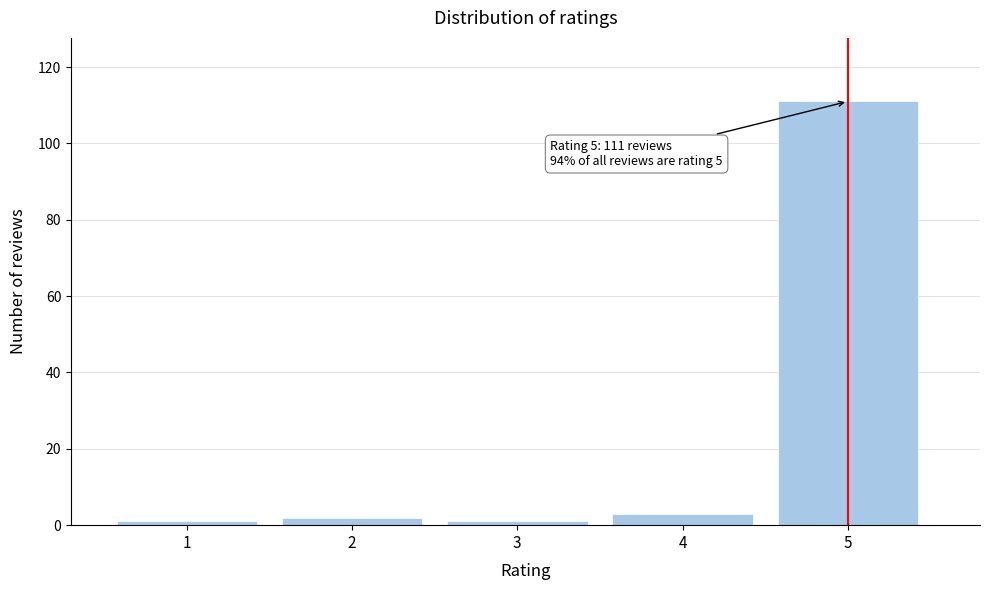

Reading left to right, extract all data points from this chart.

1	2	1	3	111